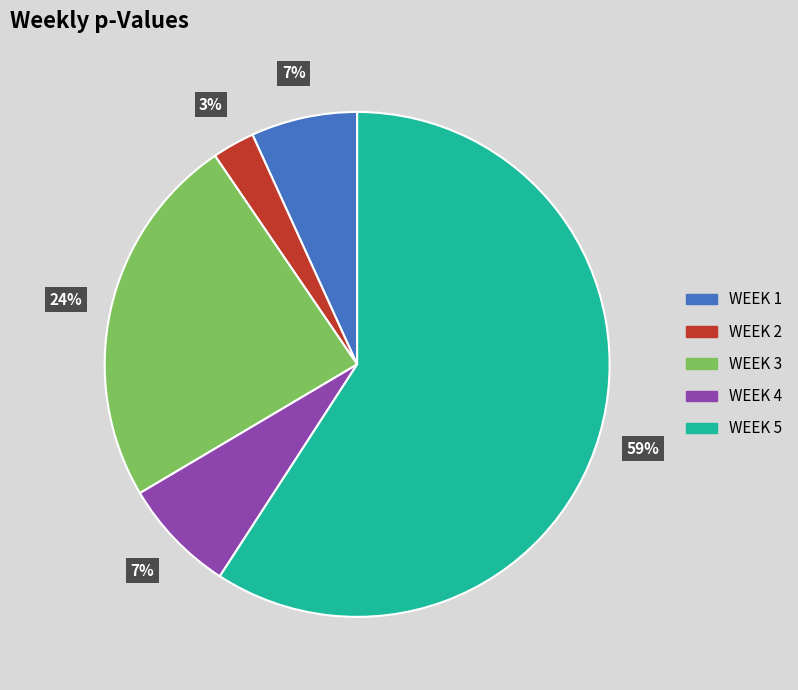

Which slice is the largest?

WEEK 5